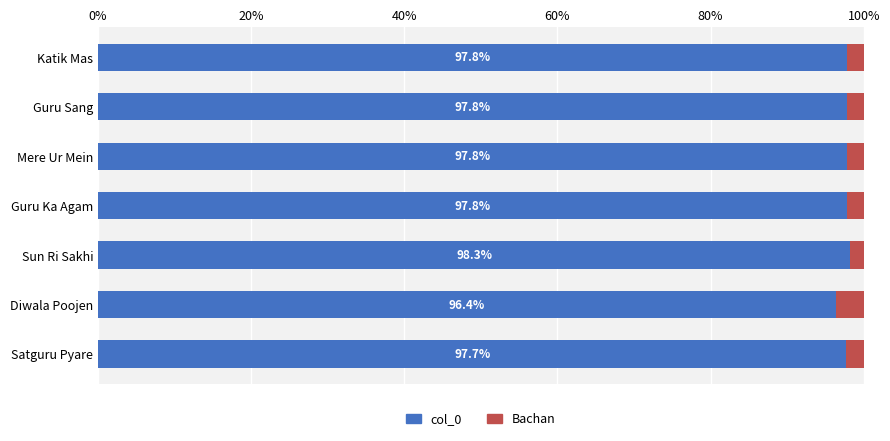

How many categories are shown in the chart?

7